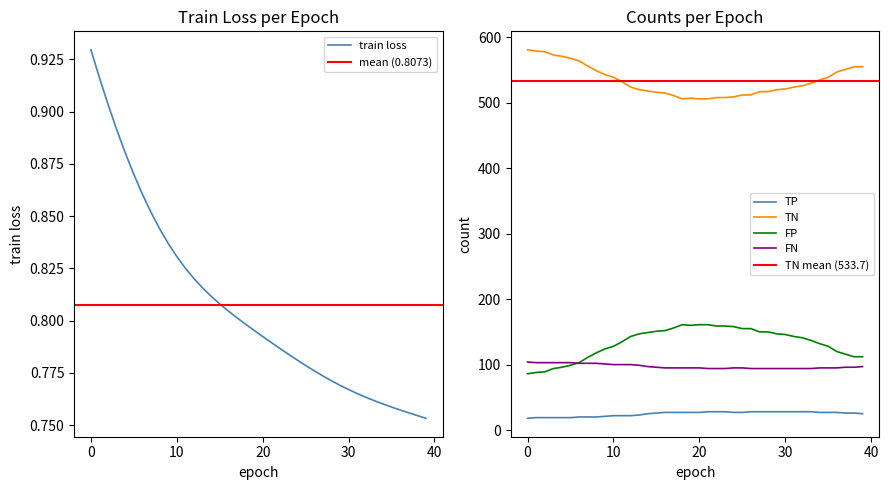

True or false: train loss has a value of 0.9 at 6.

True